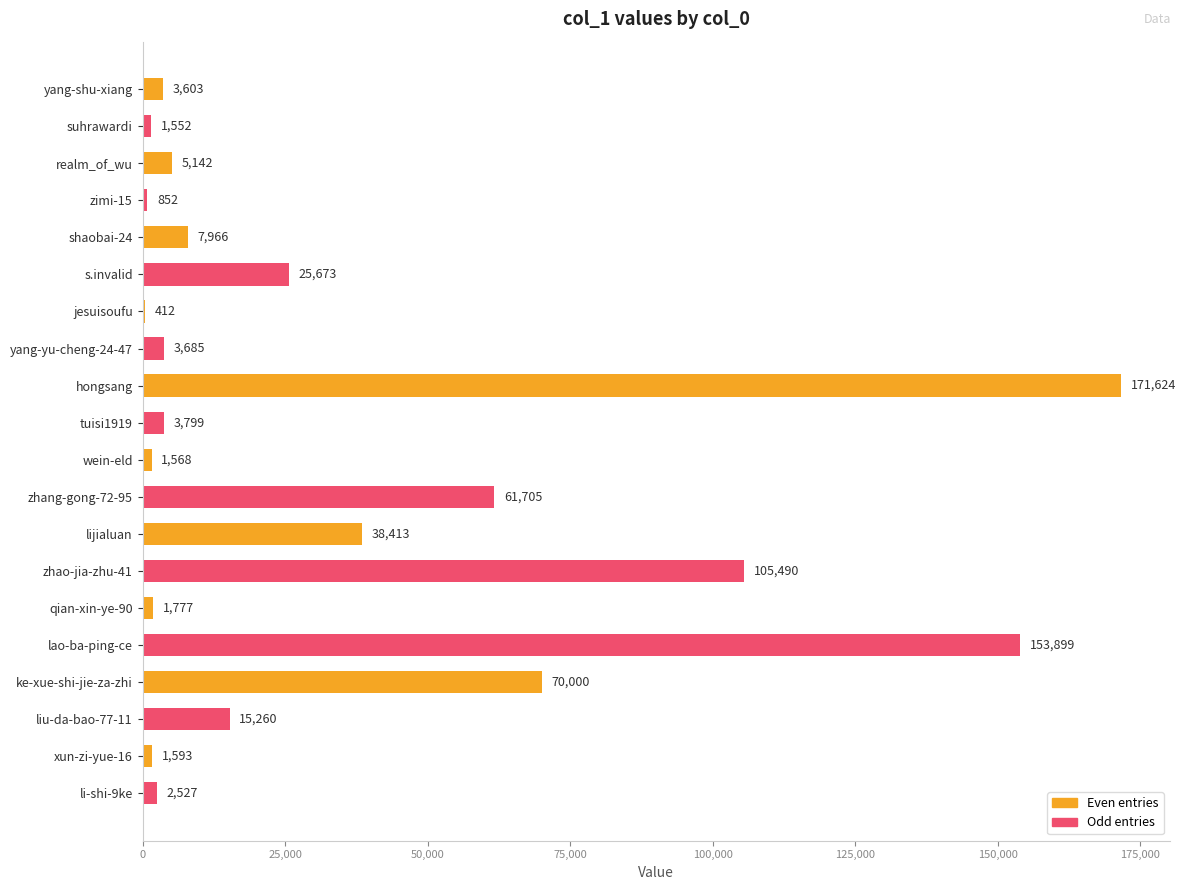

Which category has the highest value across all series?

hongsang